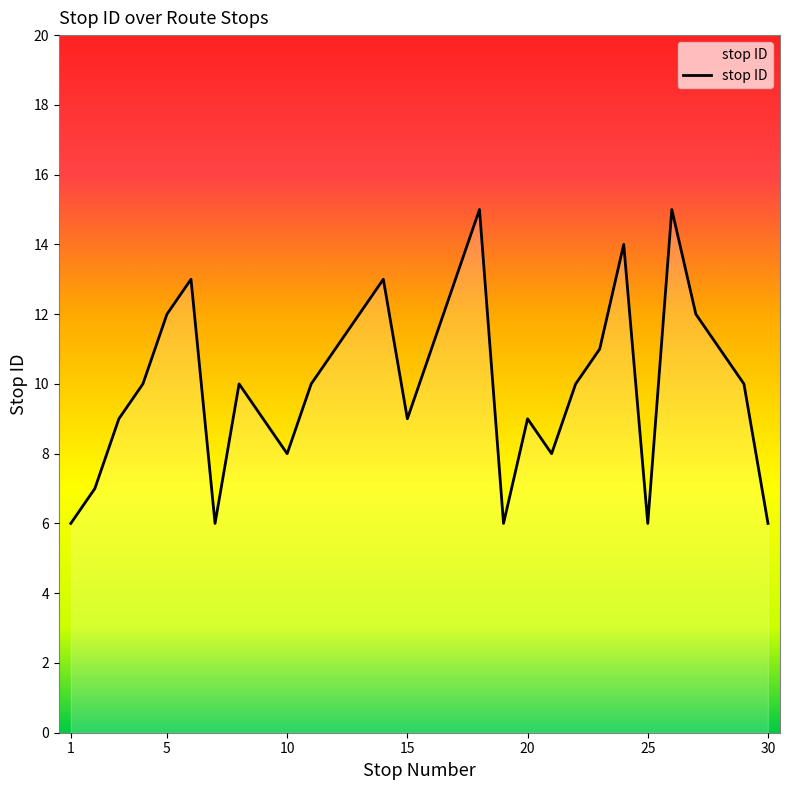

Reading left to right, what are all the values shown in this chart?

6	7	9	10	12	13	6	10	9	8	10	11	12	13	9	11	13	15	6	9	8	10	11	14	6	15	12	11	10	6